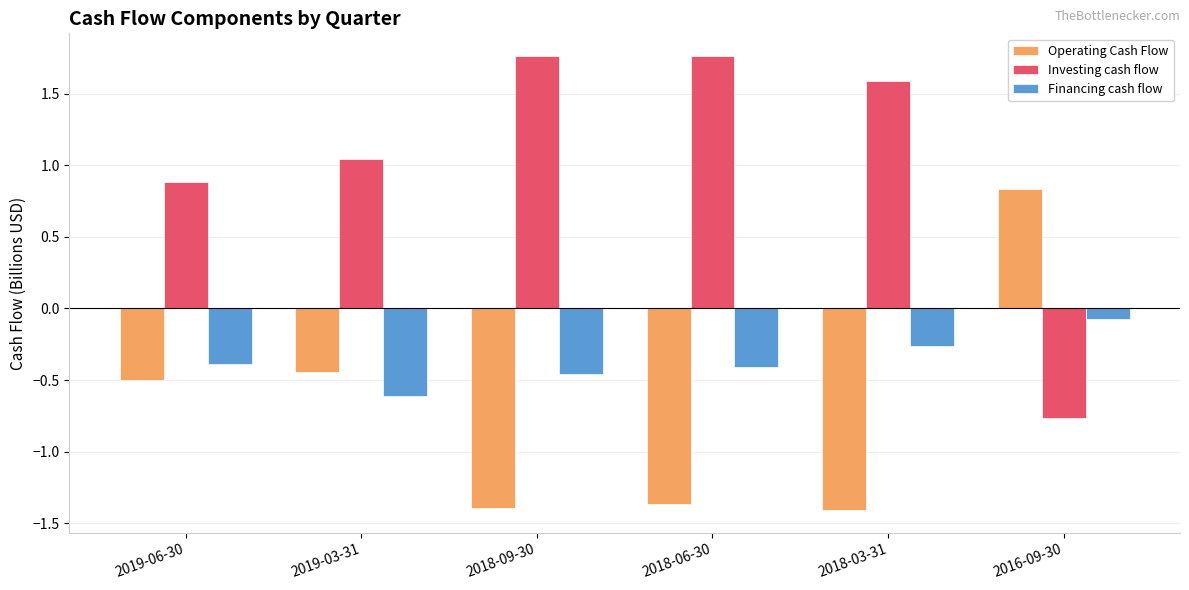

What is the label of the 3rd bar from the left?

2018-09-30